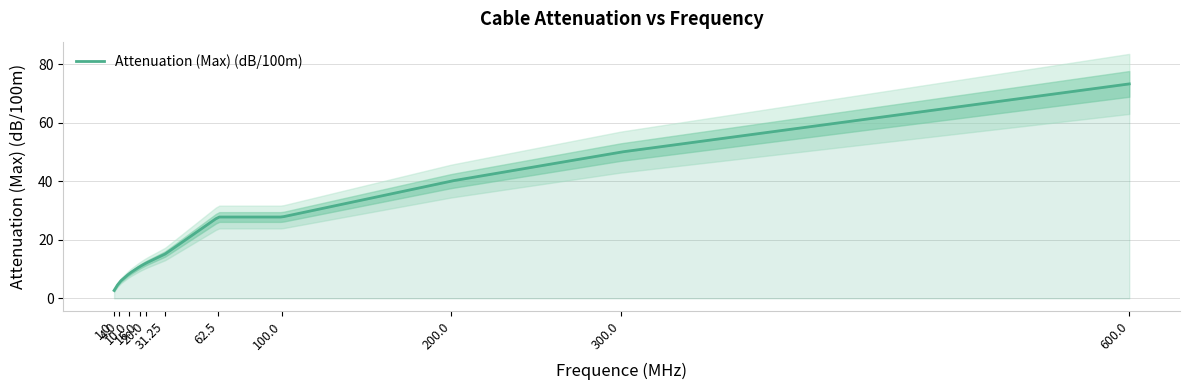

What is the ratio of the value at 62.5 to the value at 1?

10.3